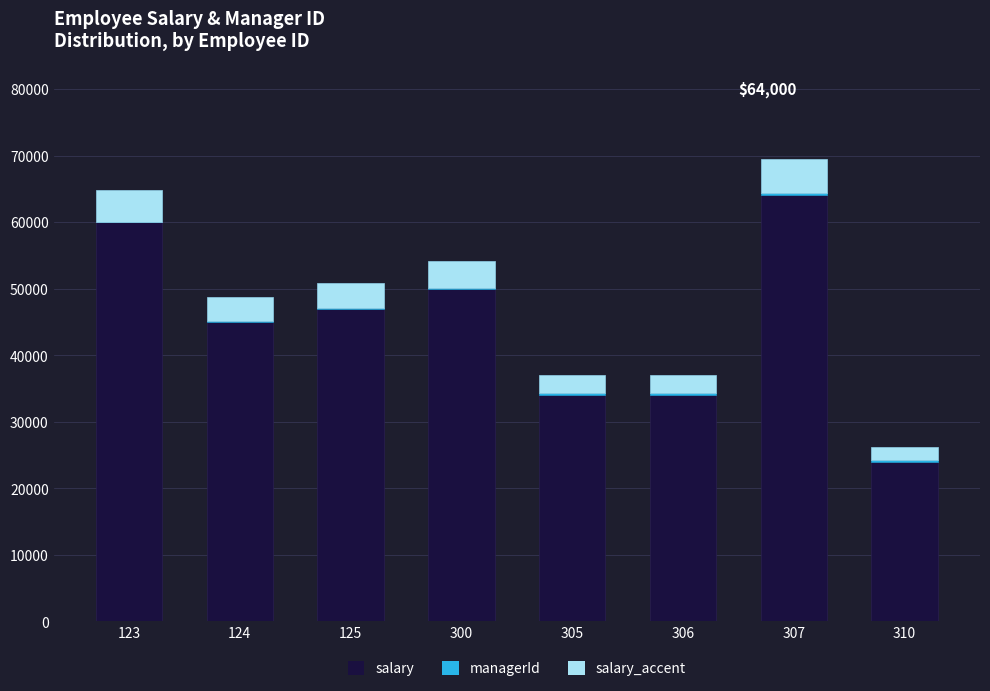

The value of salary at 310 is 40622. True or false?

False